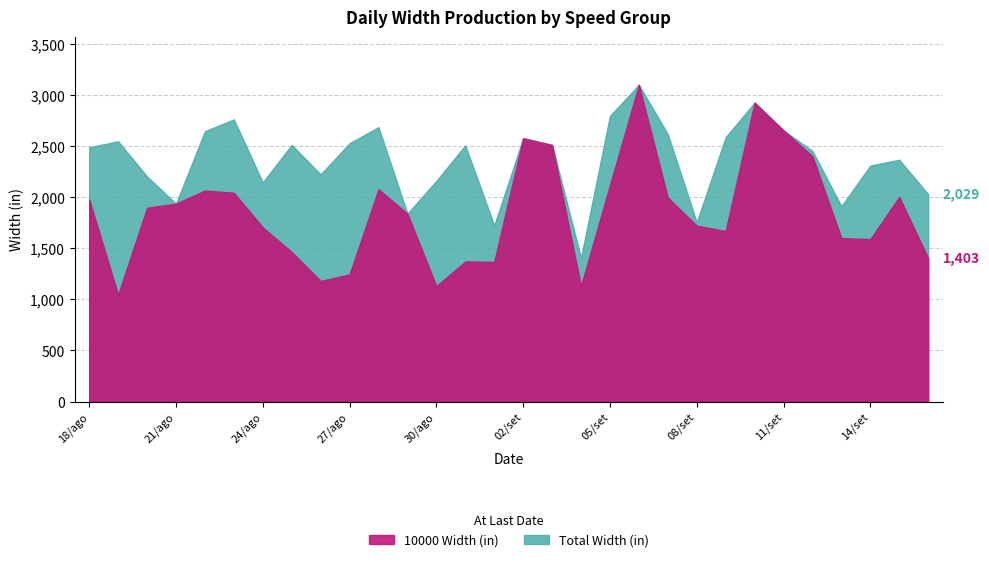

Where is the first local maximum for Total Width (in)?

19/ago